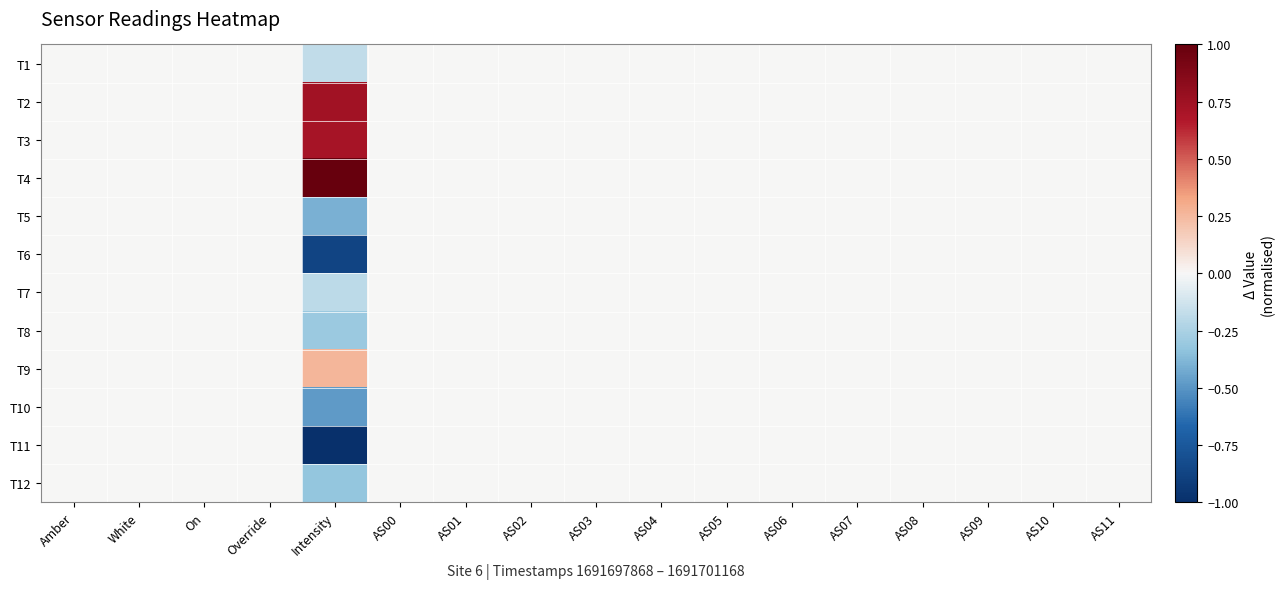

At AS05, list the series in order from smallest to largest.

T1, T2, T3, T4, T5, T6, T7, T8, T9, T10, T11, T12